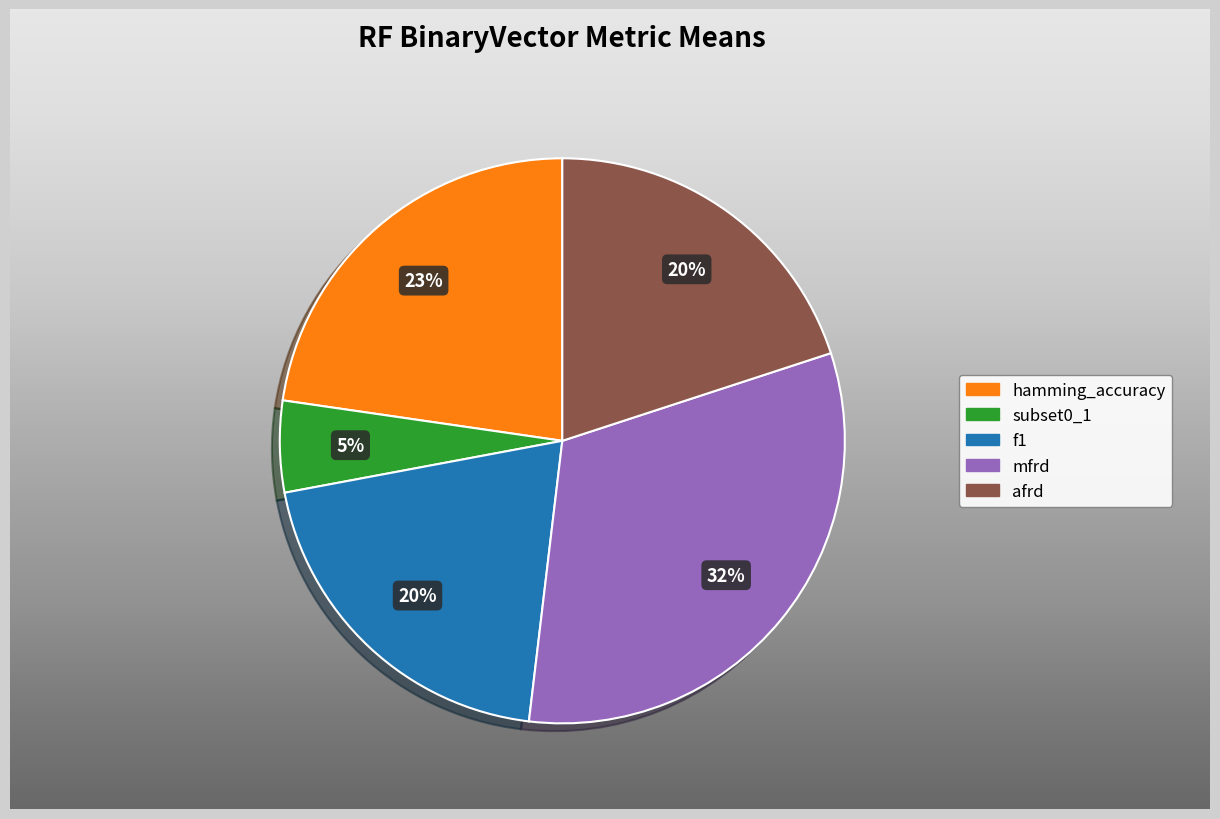

What is the change in value from subset0_1 to afrd?

+0.5